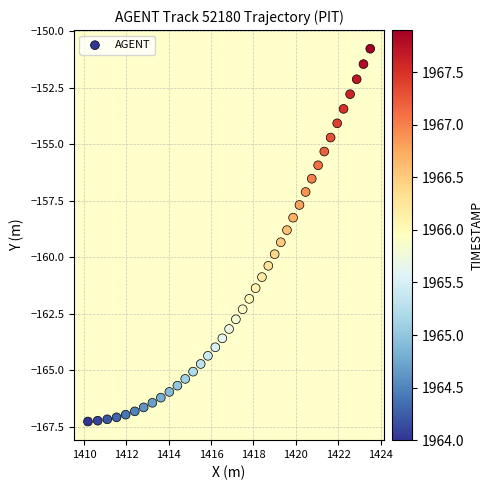

What is the range of X values (max minus min)?

13.3